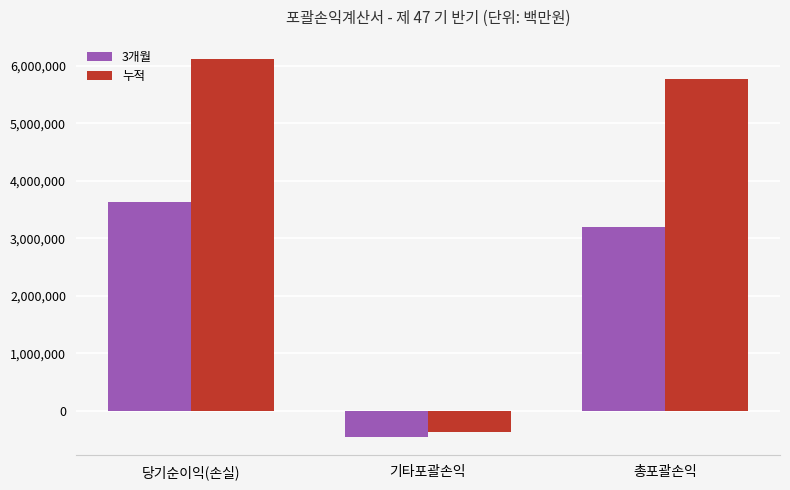

Which series has the largest range (max minus min)?

누적